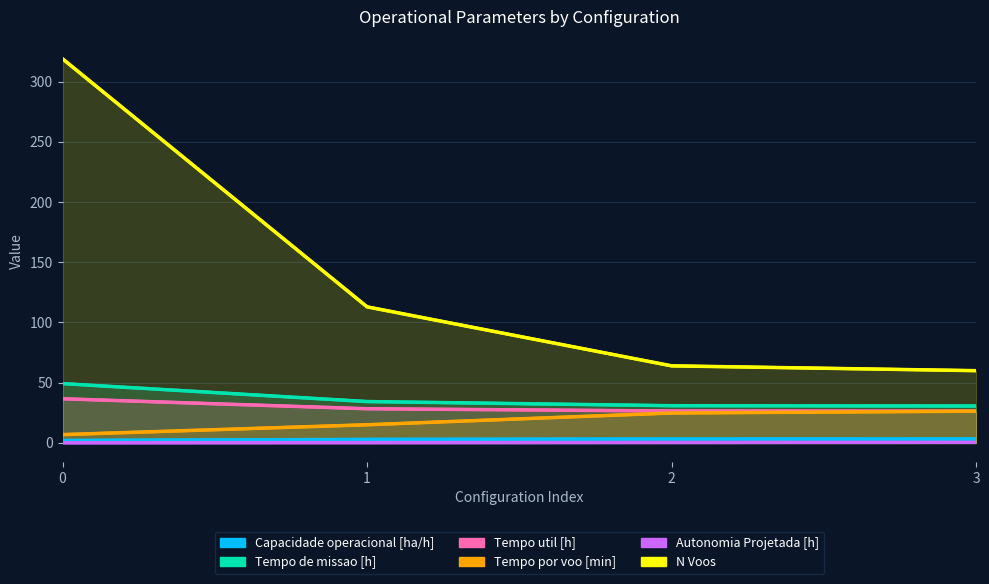

True or false: Tempo de missao [h] and Capacidade operacional [ha/h] intersect in this chart.

False